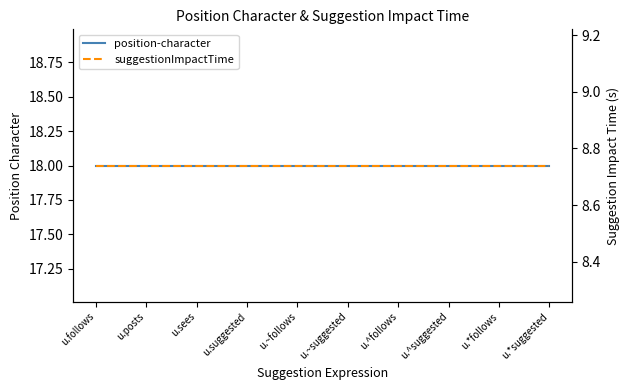

Which series has the largest total across all categories?

position-character